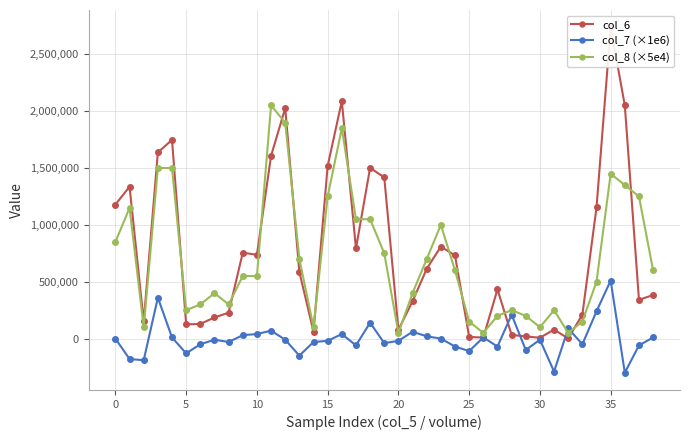

How many lines are shown in the chart?

3